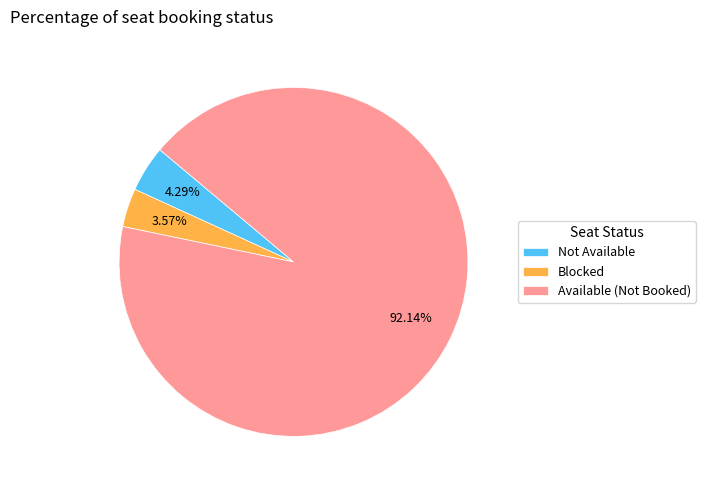

To the nearest percent, what portion does Blocked represent?

4%